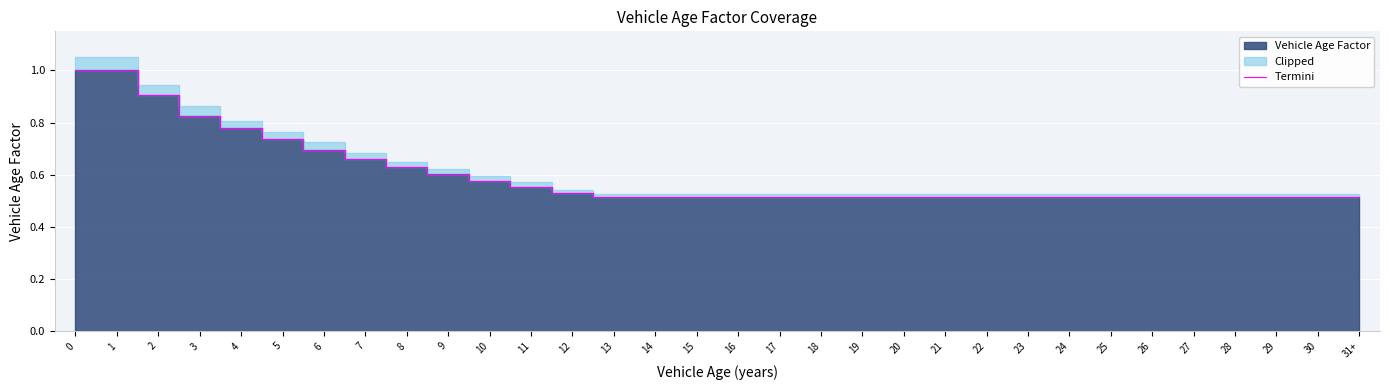

What is the difference between the second highest and minimum values?

0.5